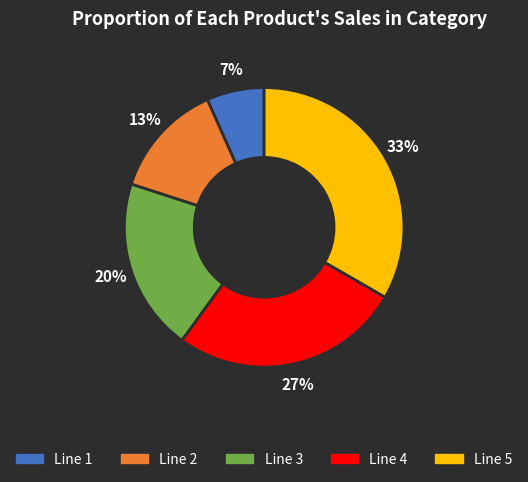

Does Line 5 account for over 50% of the chart?

No